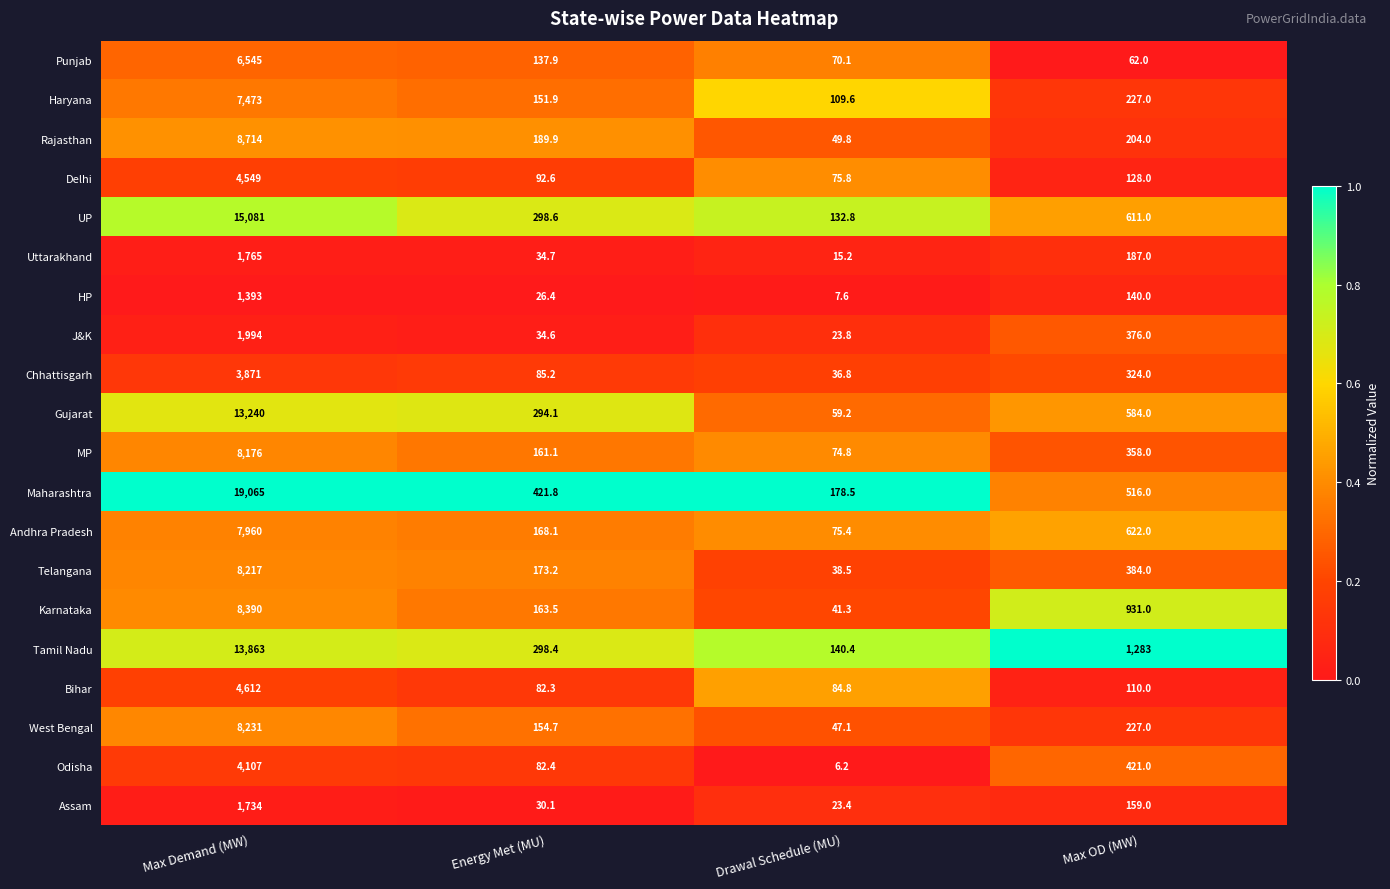

What is the minimum value for Andhra Pradesh?

75.4